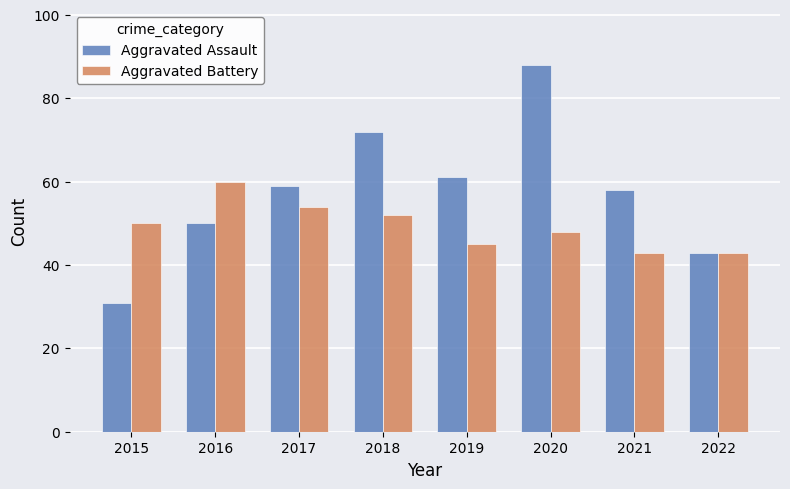

The Aggravated Assault series shows 50 at 2020. True or false?

False